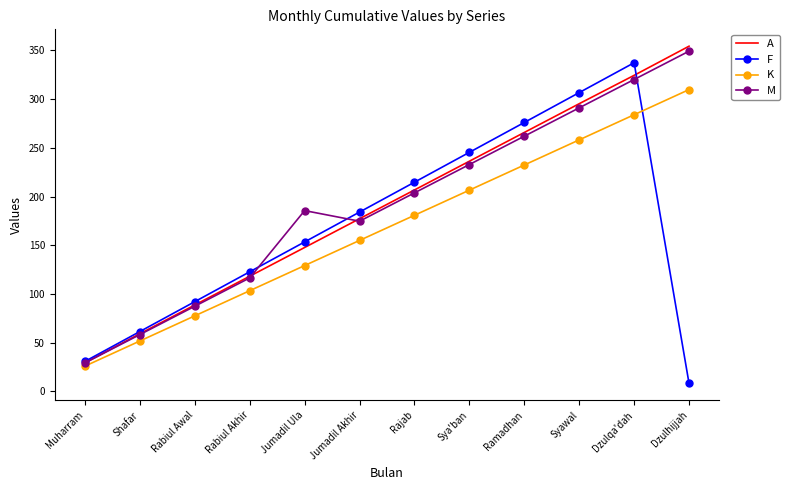

True or false: F and M cross at least once.

True